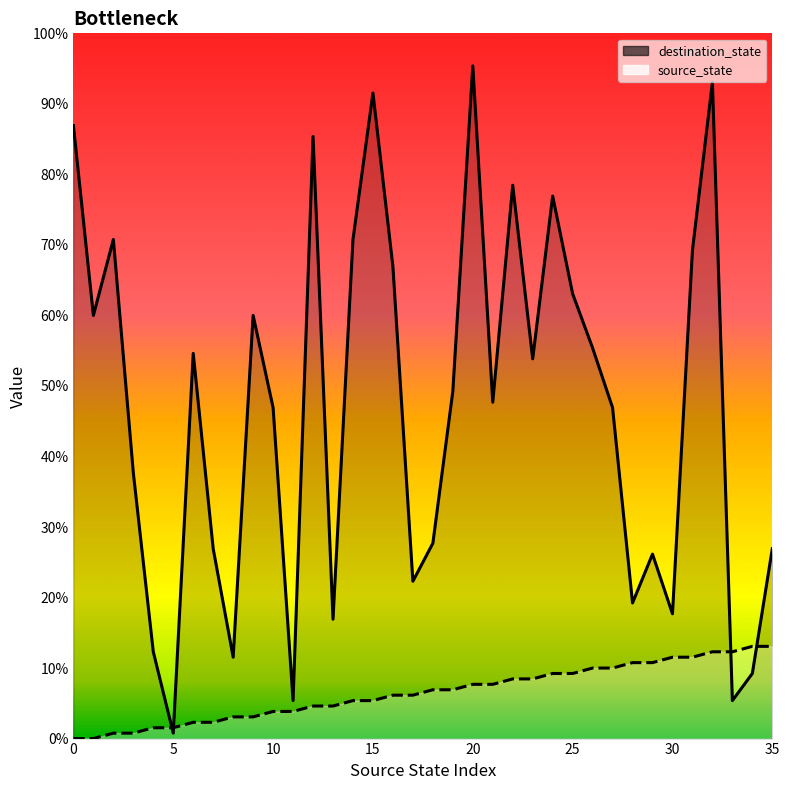

Rank the series by their average value, from lowest to highest.

source_state, destination_state